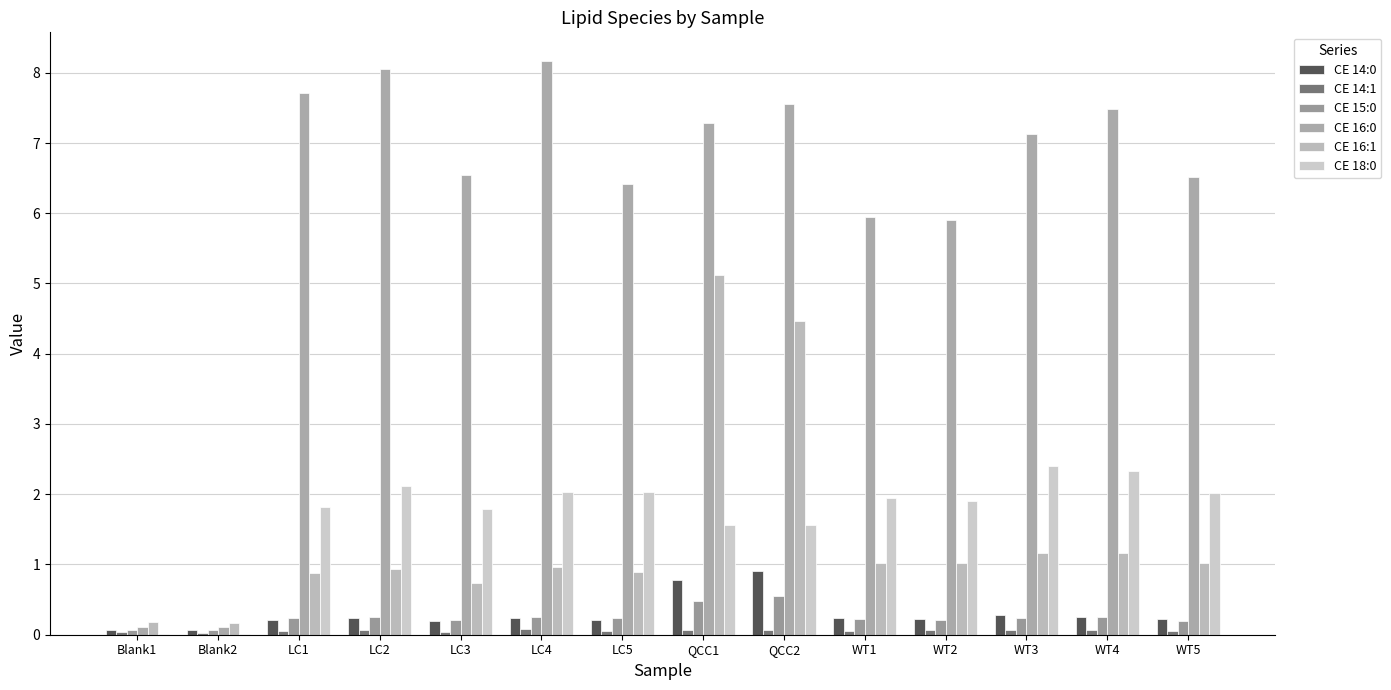

Are the bars horizontal?

No